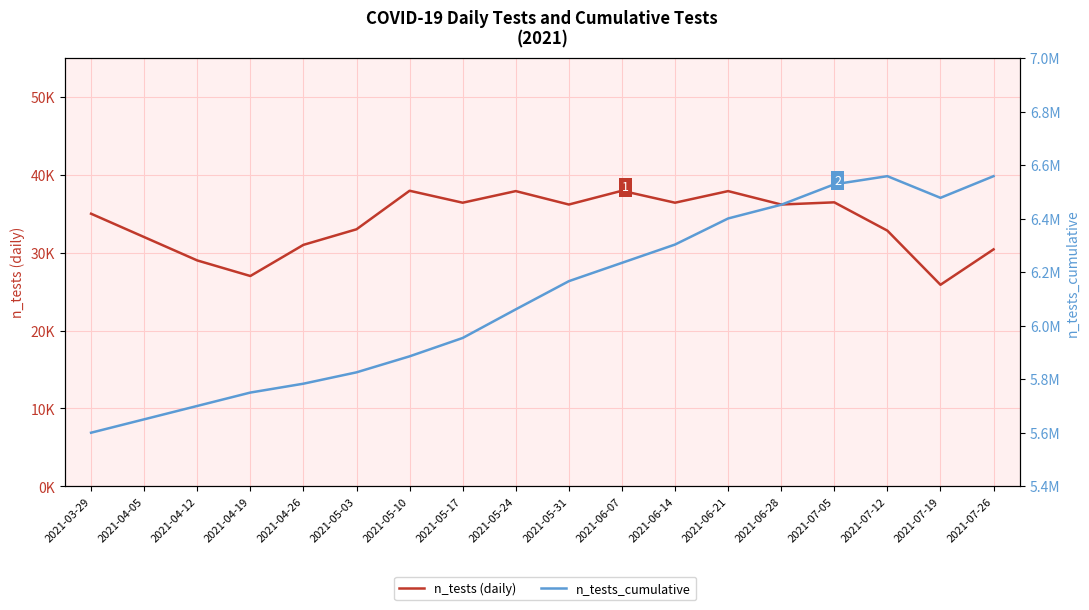

Is this an area chart (filled region under the line)?

No